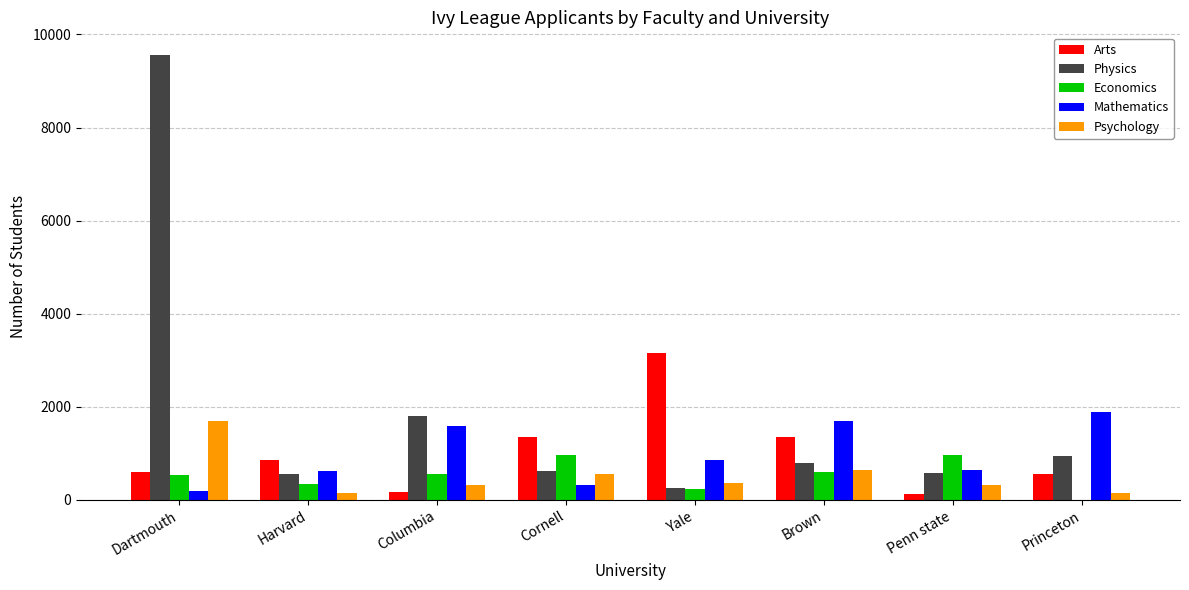

At which category does the chart reach its peak across all series?

Dartmouth